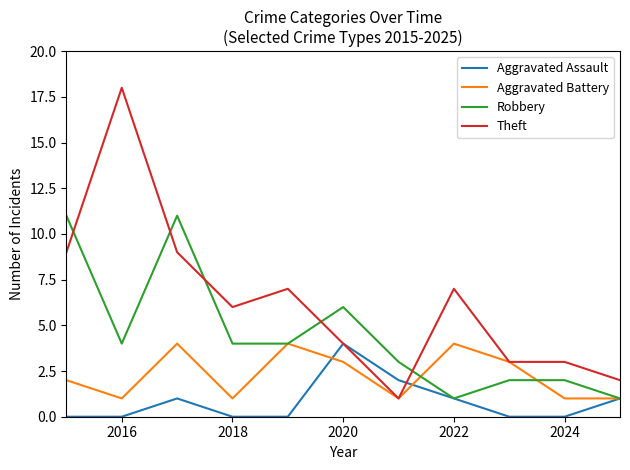

What is the sum of all Robbery values?

49